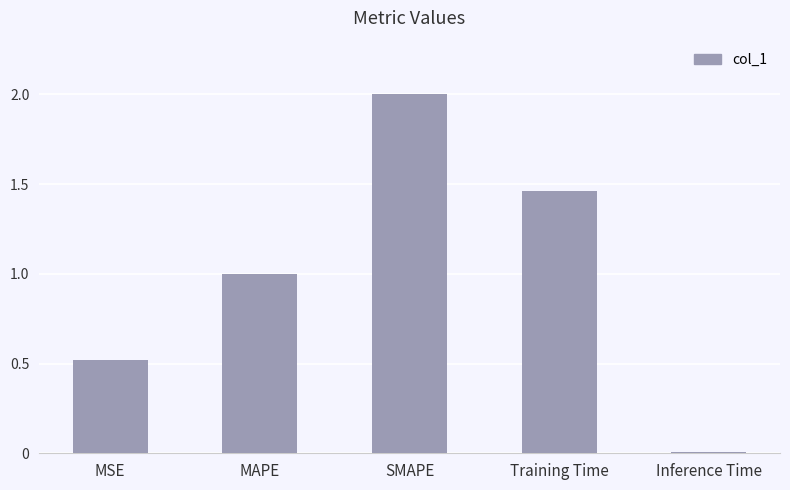

What is the change in value from MSE to SMAPE?

+1.5